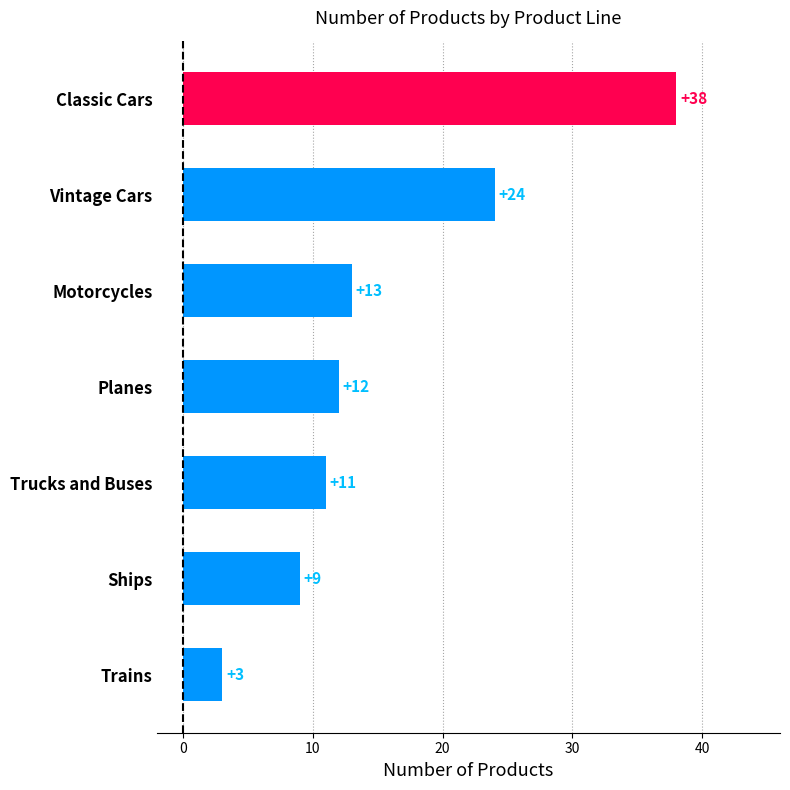

What is the maximum value shown in the chart?

38